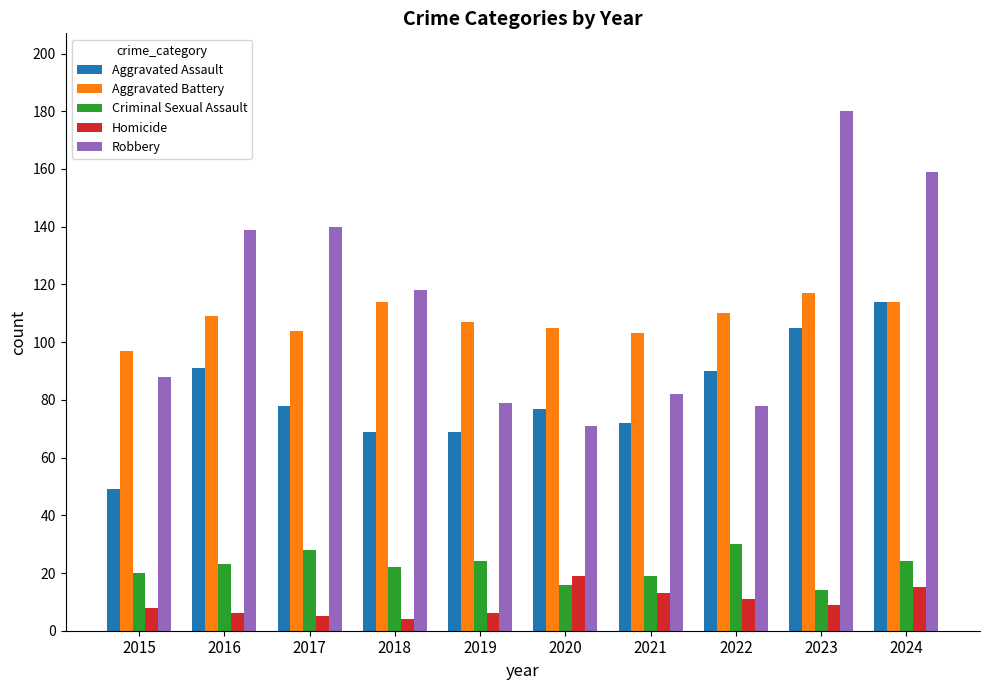

Between 2018 and 2023, which series saw the biggest shift?

Robbery